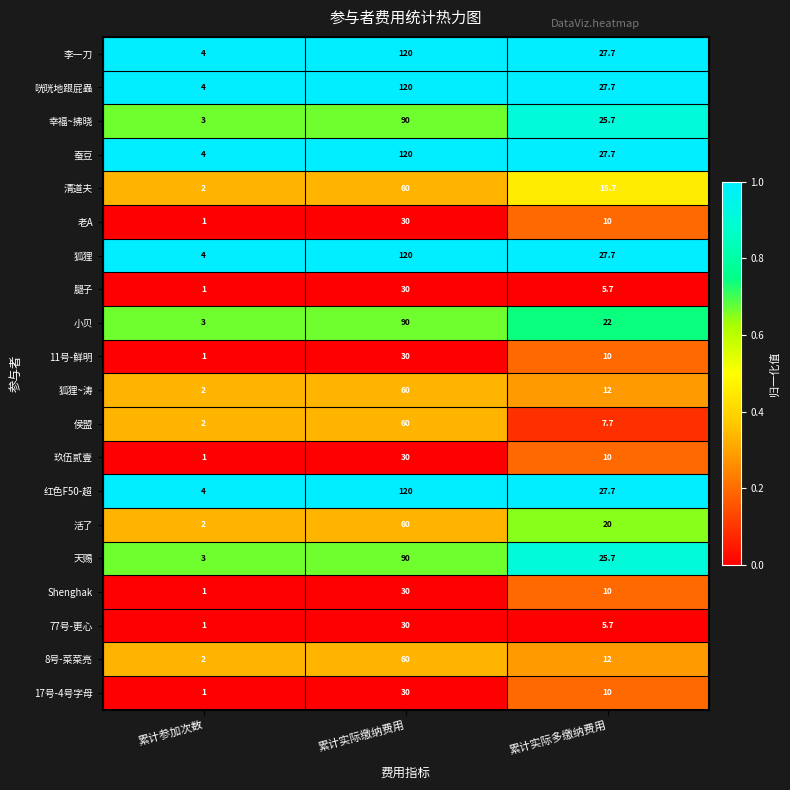

At which category is the sum across all series the highest?

累计实际缴纳费用